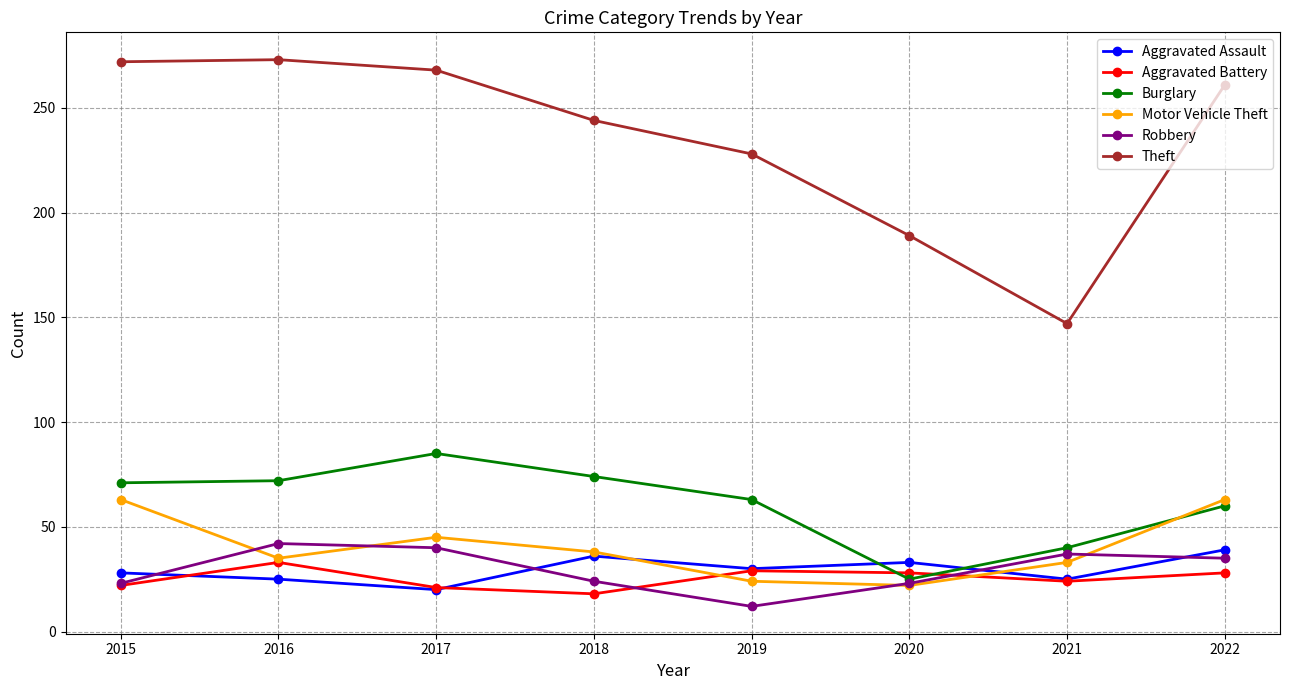

Rank the series by their maximum value, from highest to lowest.

Theft, Burglary, Motor Vehicle Theft, Robbery, Aggravated Assault, Aggravated Battery